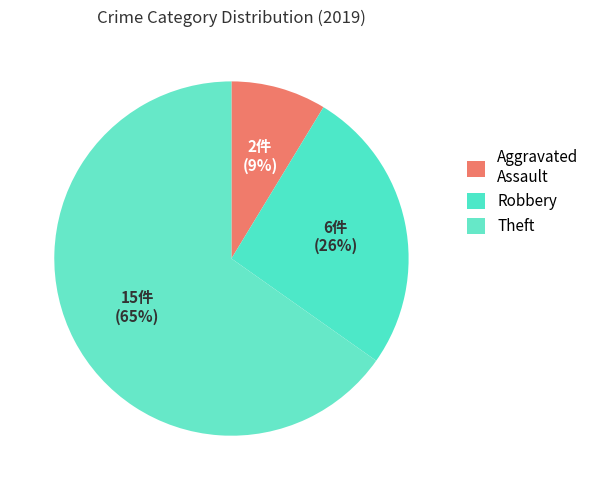

How many segments does this pie chart have?

3